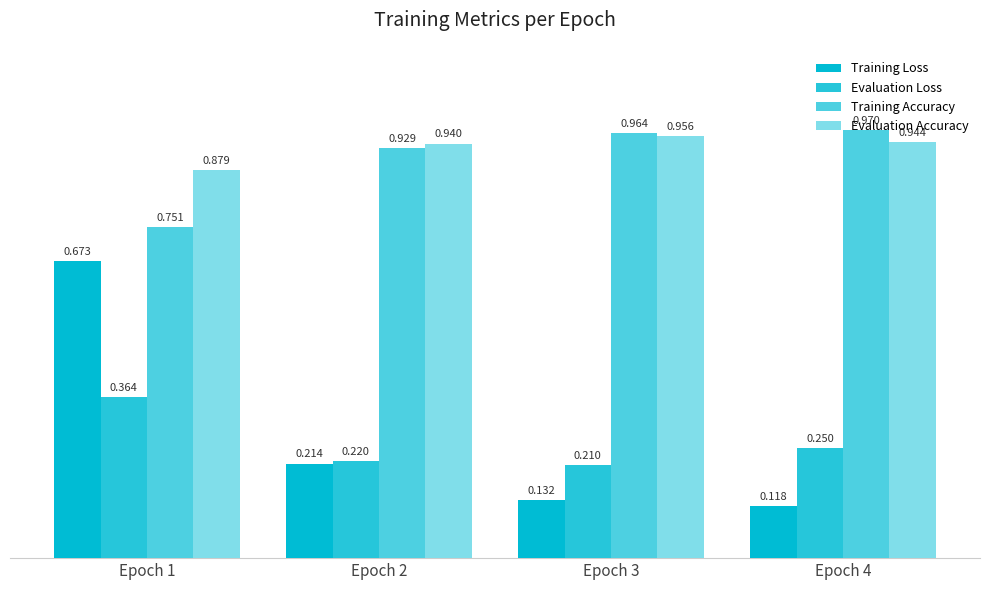

How many groups of bars are there?

4